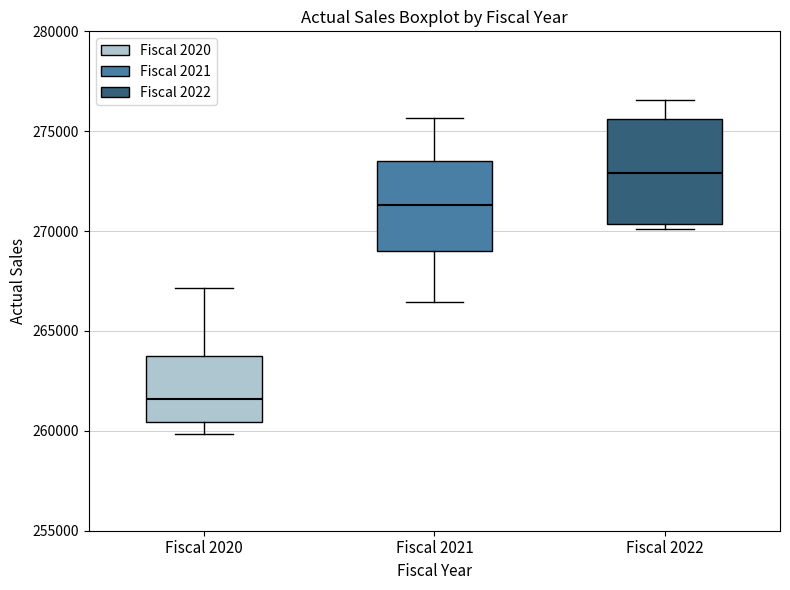

Which box has the lowest median line?

Fiscal 2020